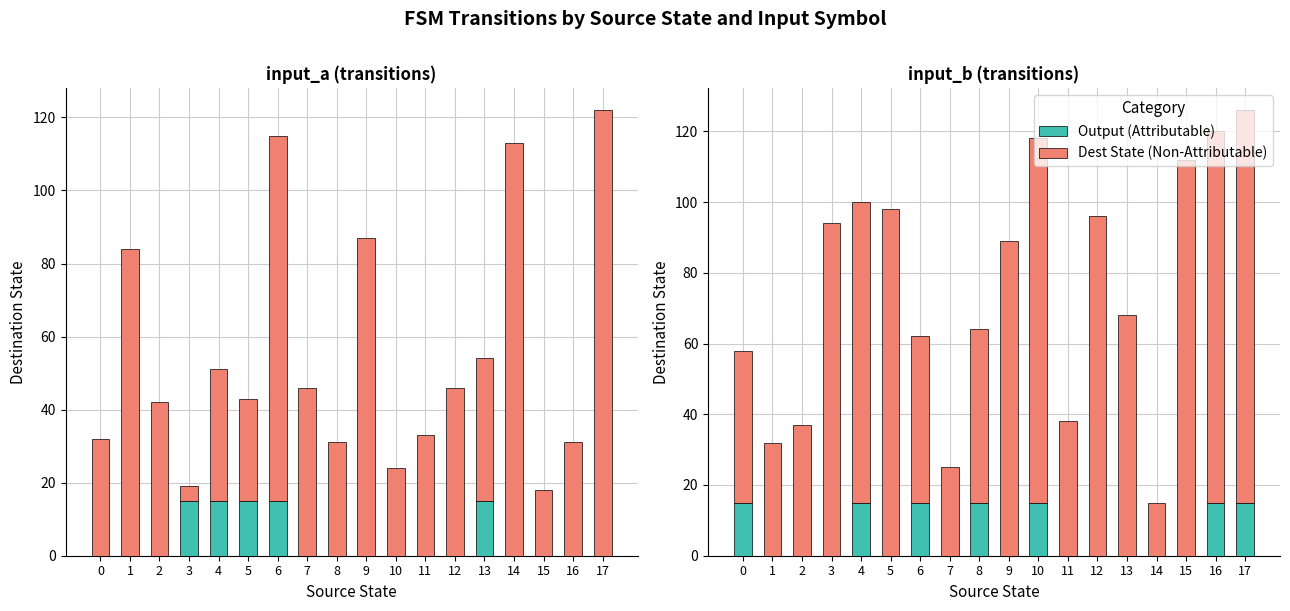

Count the Output (Attributable) values in the range 0 to 15.

18